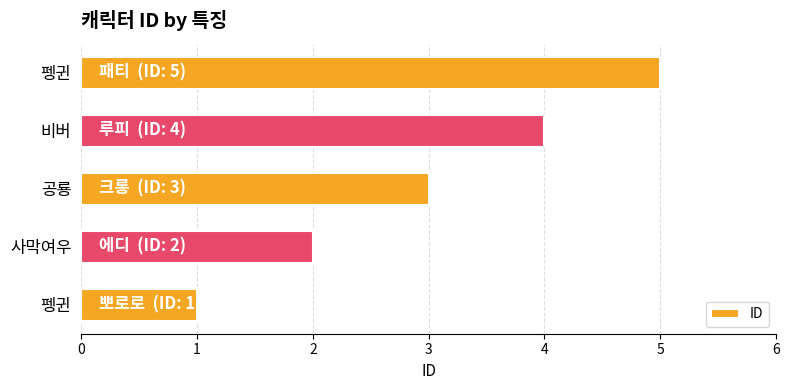

How many data points does each series have?

5